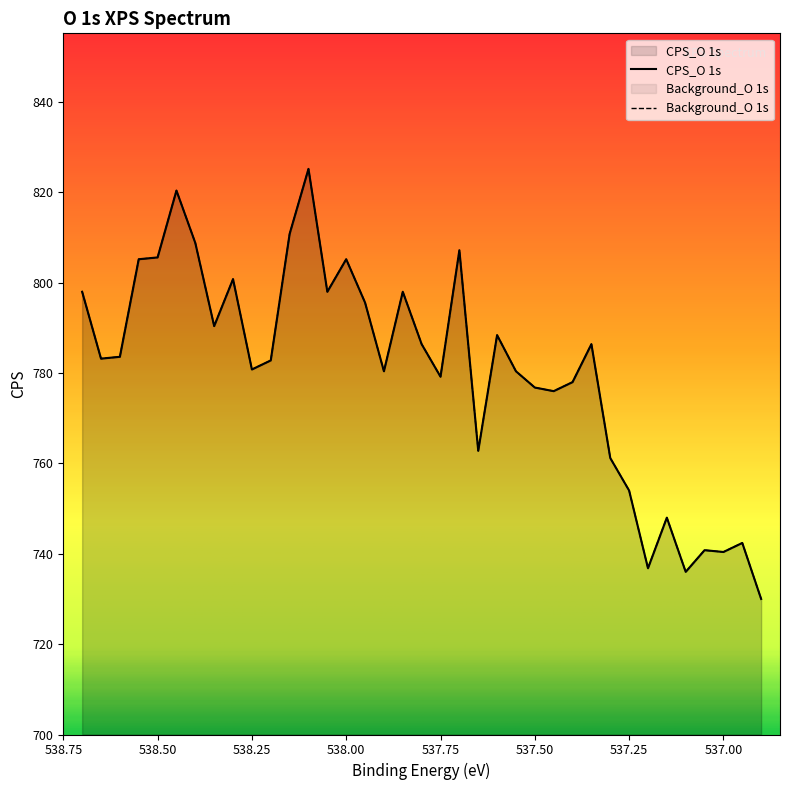

True or false: Background_O 1s and CPS_O 1s intersect in this chart.

False